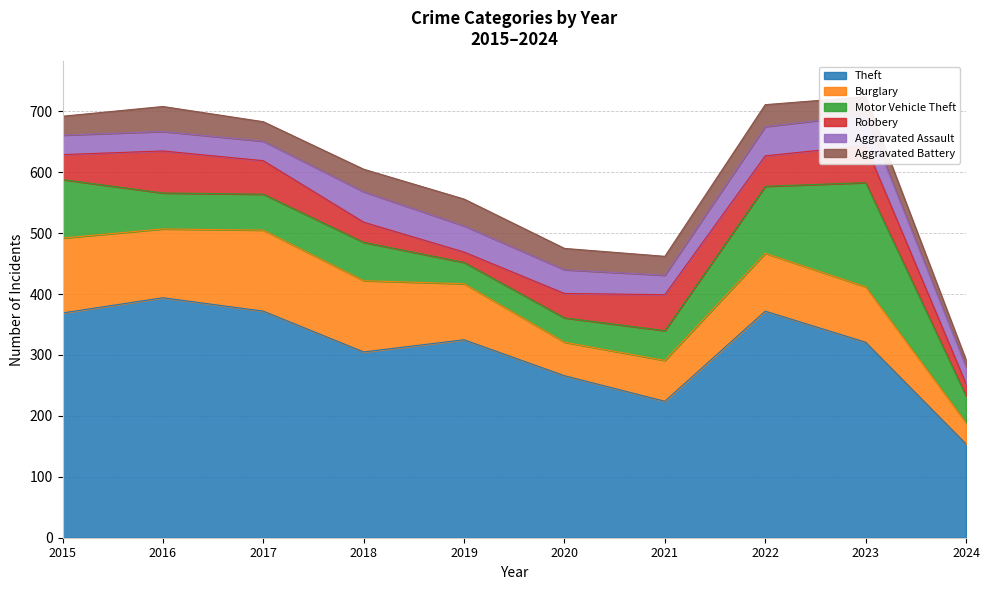

Between 2016 and 2021, which is larger?

2016